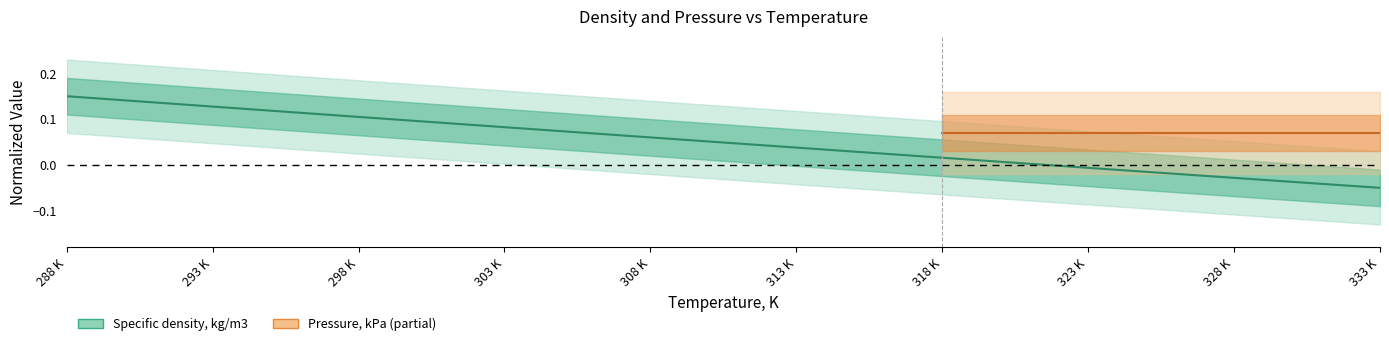

At which label does the data first exceed 0?

288 K